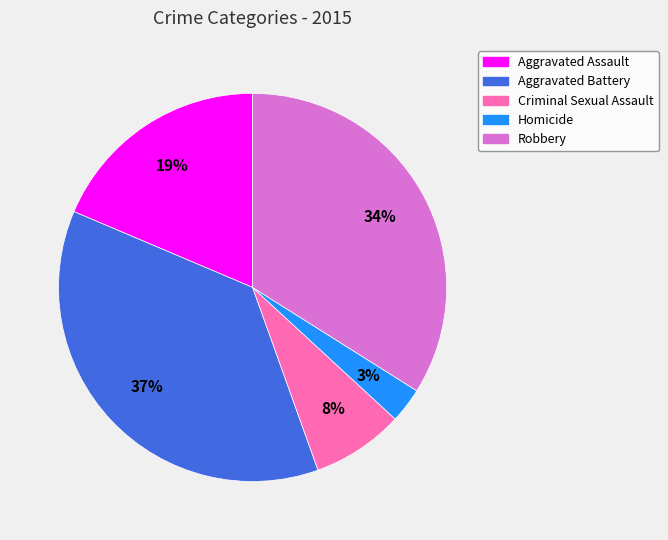

To the nearest percent, what is the difference between the Aggravated Battery and Robbery slice percentages?

3%